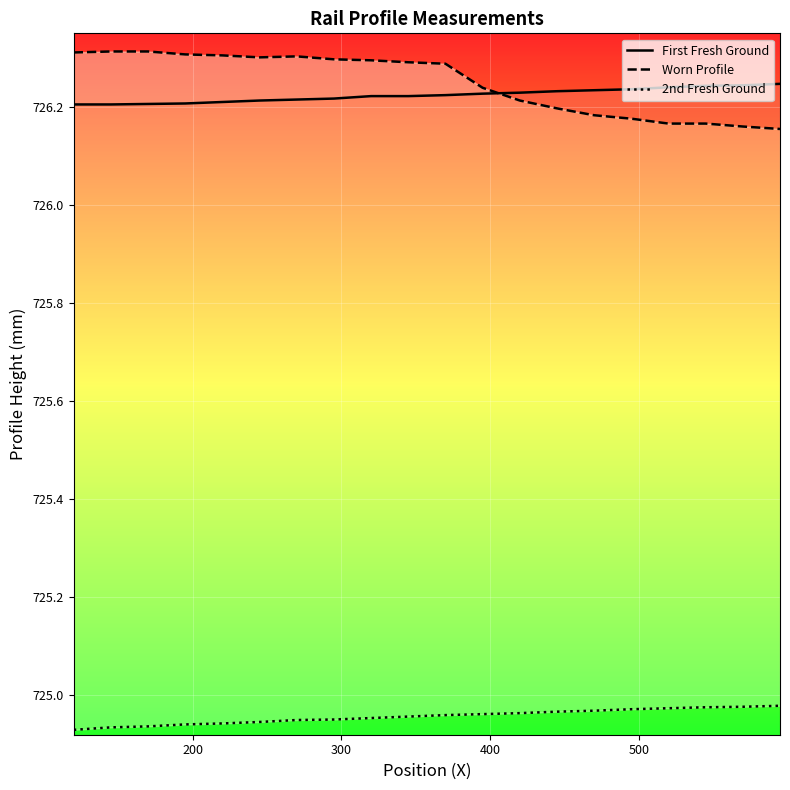

How many times do Worn Profile and First Fresh Ground cross each other?

1